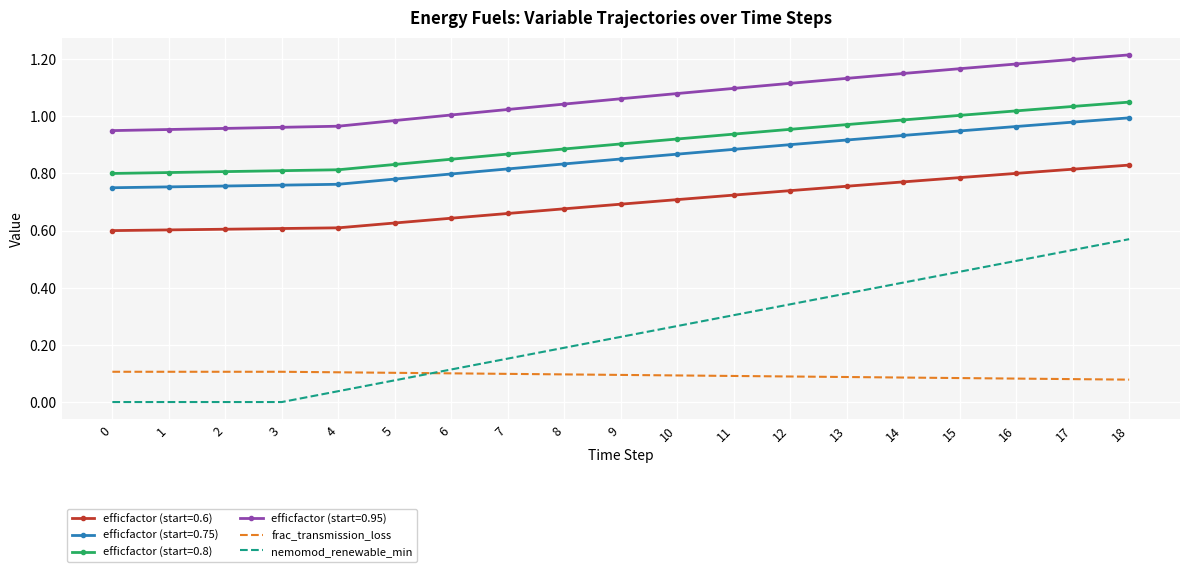

Between 0 and 15, which series saw the biggest shift?

nemomod_renewable_min